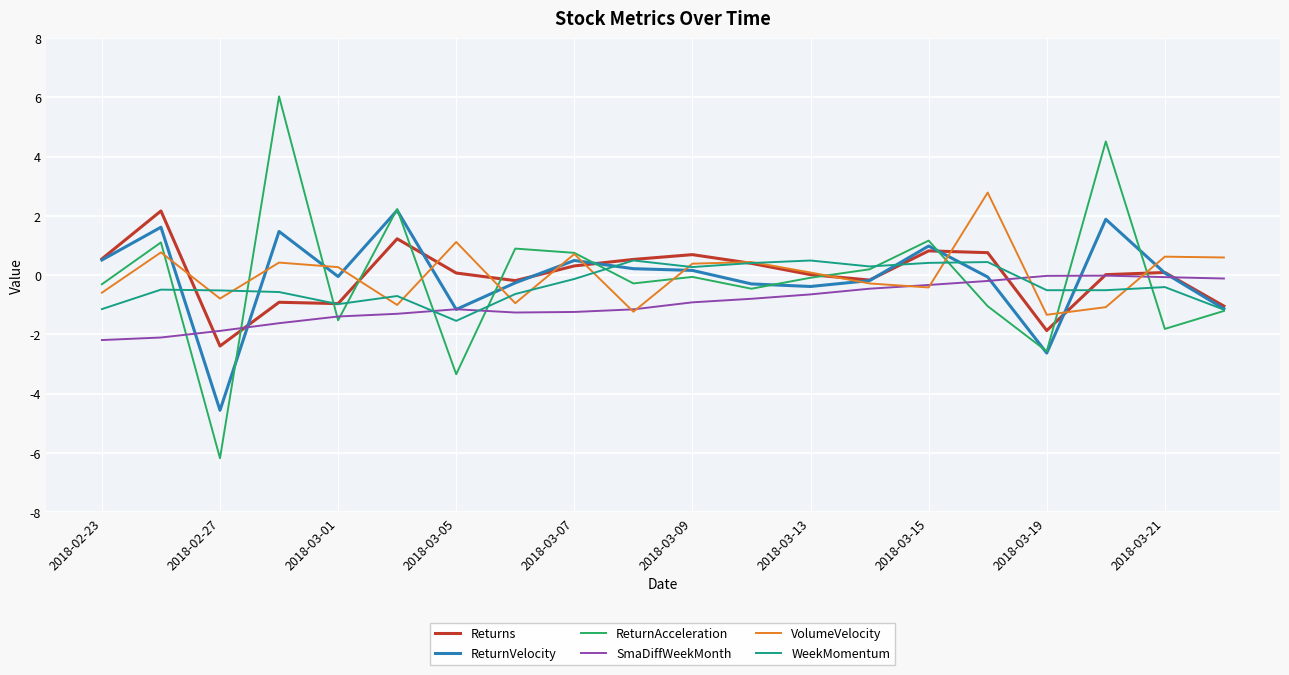

Which series has the widest spread of values?

ReturnAcceleration